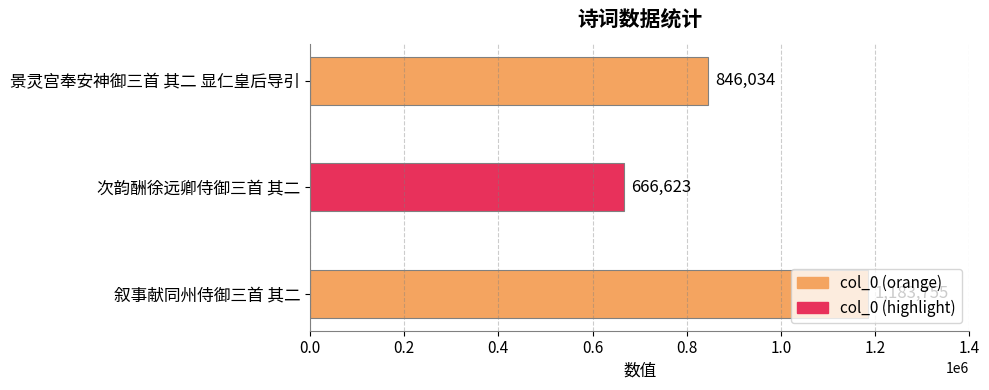

What is the greatest value displayed?

1183755